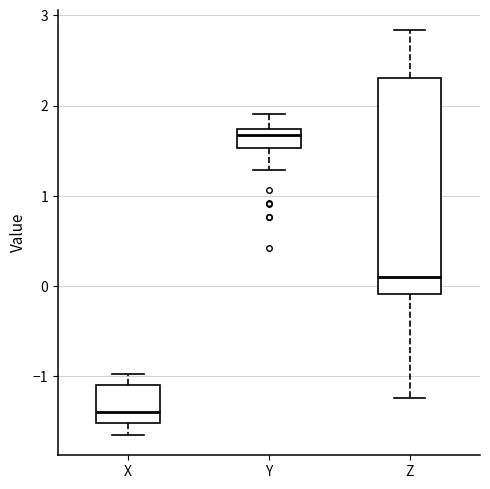

Reading left to right, transcribe this box plot: for each box, give where its median line is, the range the box spans, and where its two whiskers end, as read against the y-axis. The values are not printed on the chart, so give them approximately, as read against the axis.

X: median -1.4, box -1.5 to -1.1, whiskers -1.6 to -1.0
Y: median 1.7 (just below the box's upper edge), box 1.5 to 1.7, whiskers 1.3 to 1.9
Z: median 0.1, box -0.1 to 2.3, whiskers -1.2 to 2.8